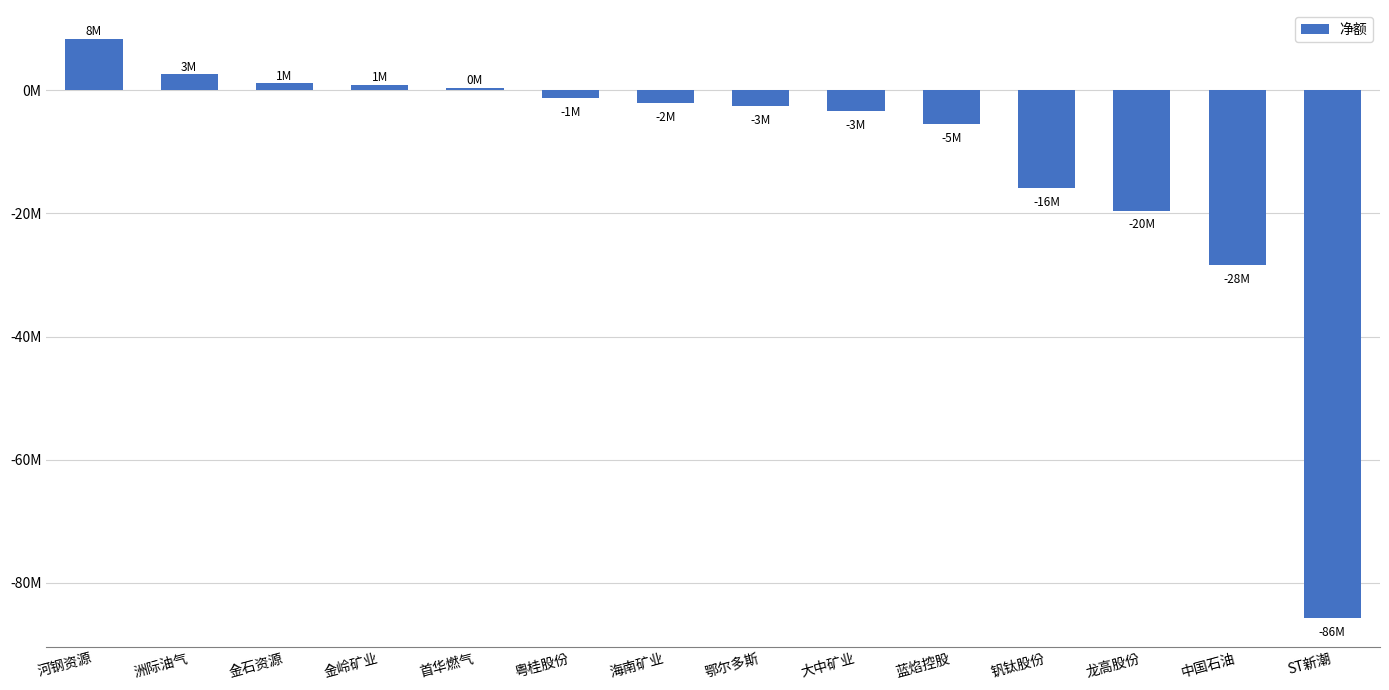

Are the bars horizontal?

No